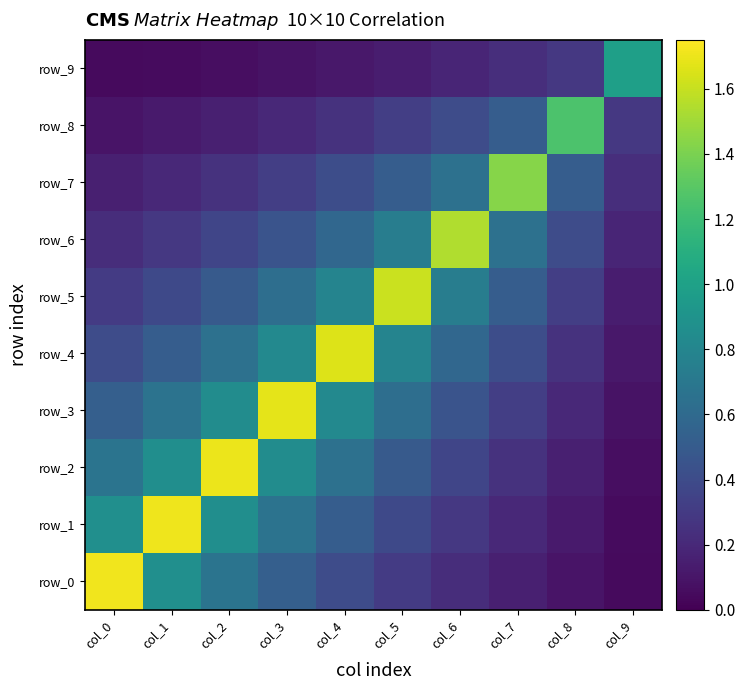

Between col_1 and col_2, which series saw the biggest shift?

row_1